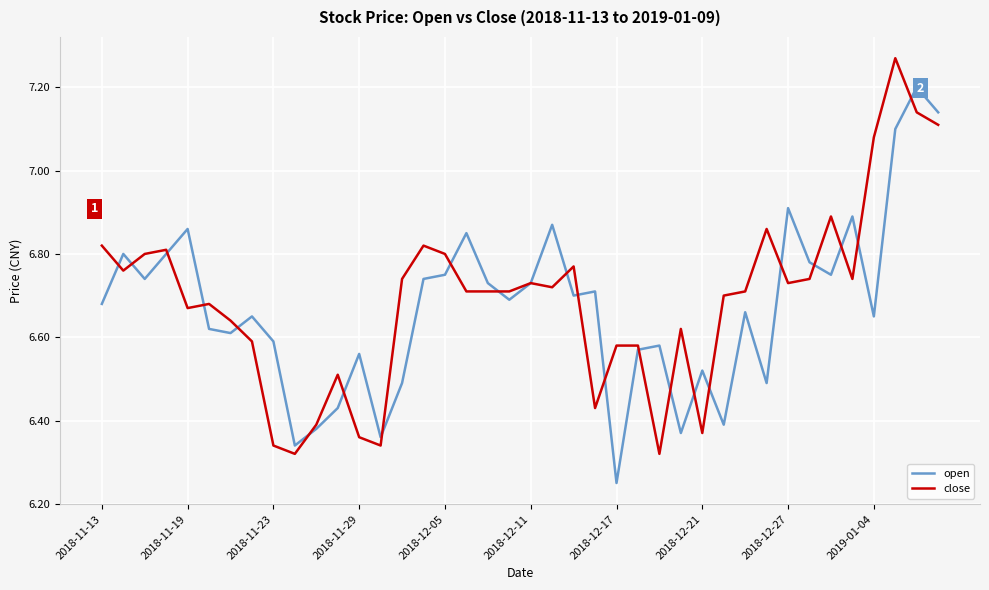

At how many categories does at least one series exceed 6?

40